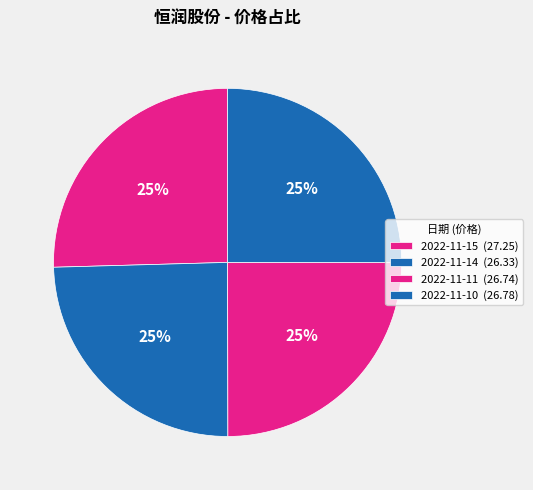

How much of the chart is everything except 2022-11-10?

75.0%